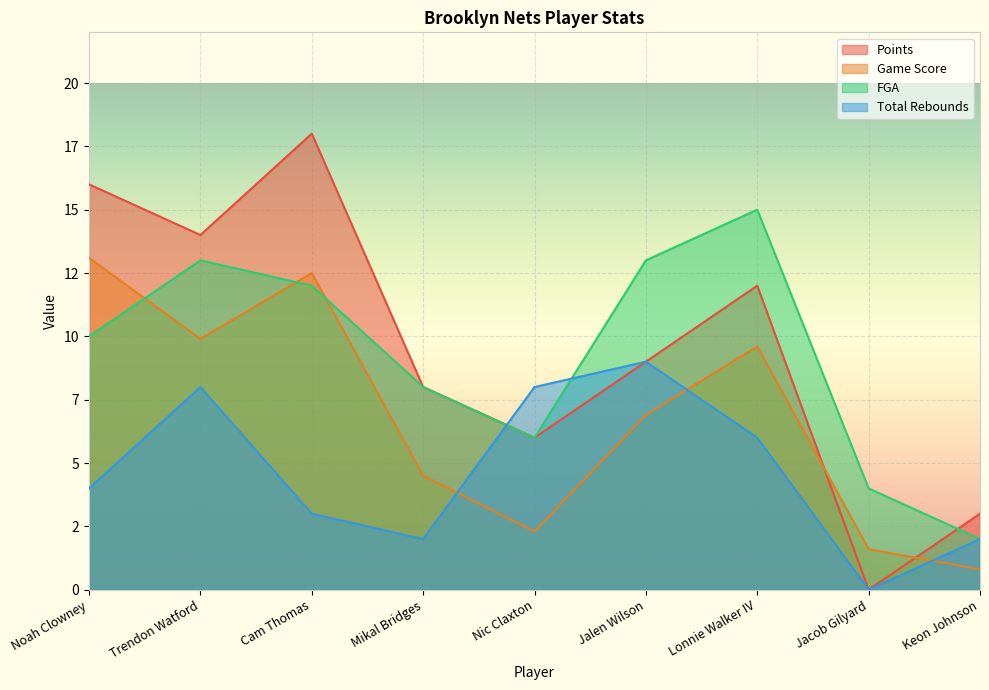

What is the label of the 4th point from the left?

Mikal Bridges